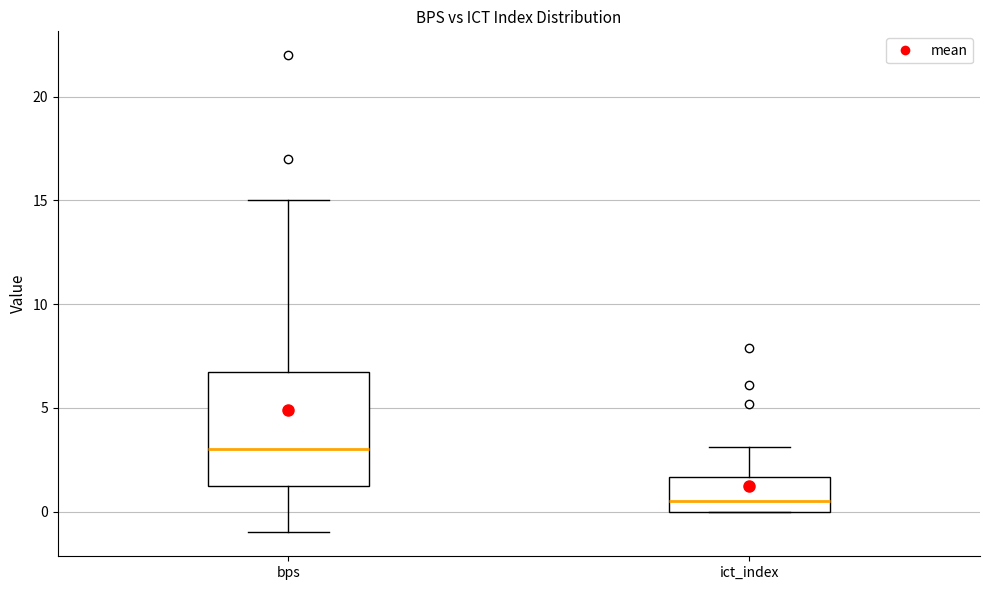

Where does the median line of the box for bps sit on the y-axis? The values are not printed on the chart, so give them approximately, as read against the axis.

3.0